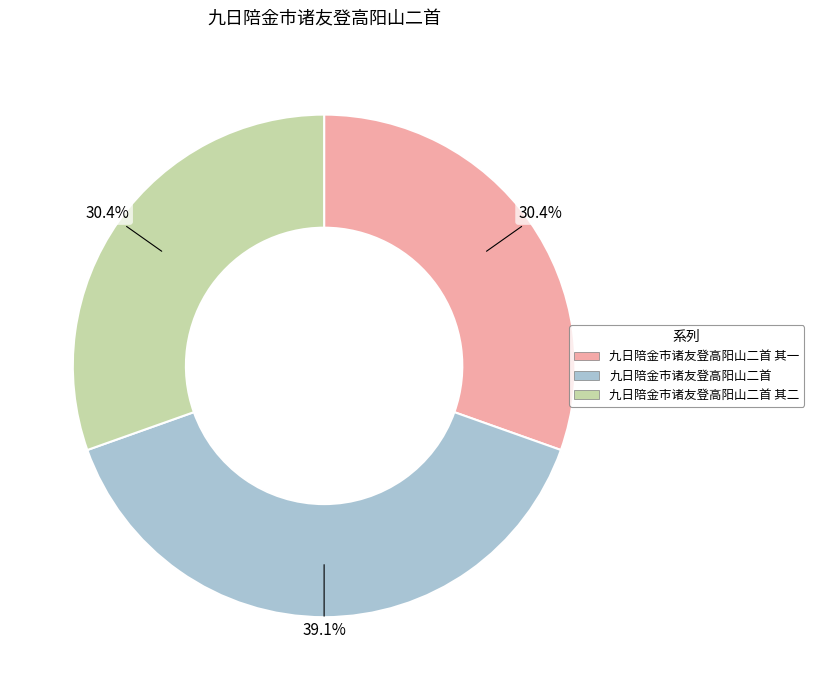

Is there any slice that represents more than half of the pie?

No